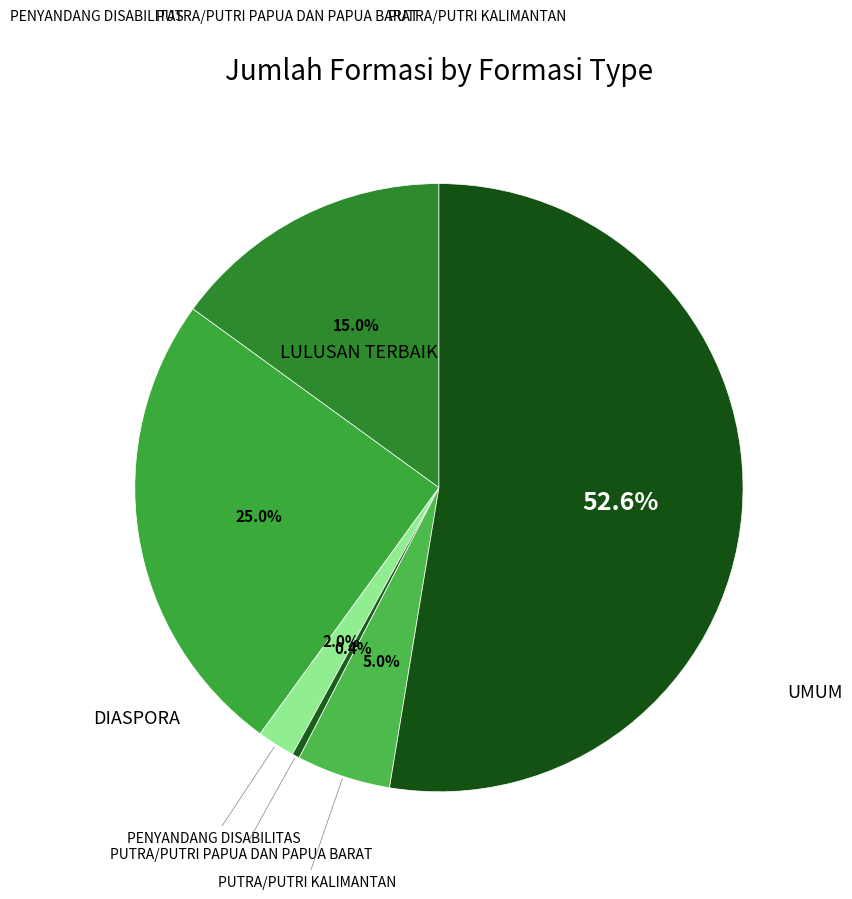

What percentage is NOT represented by UMUM?

47.4%